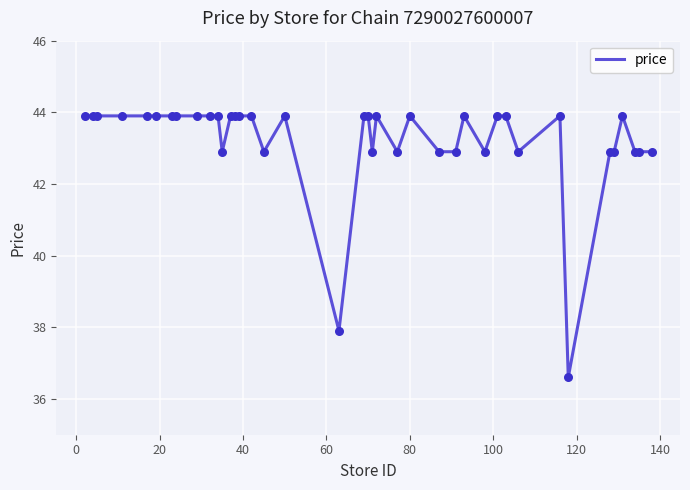

What is the maximum value shown in the chart?

43.9